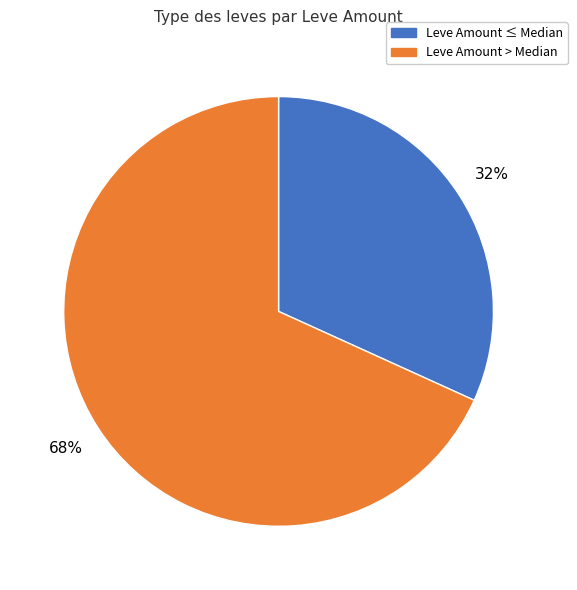

Does any single category account for the majority?

Yes